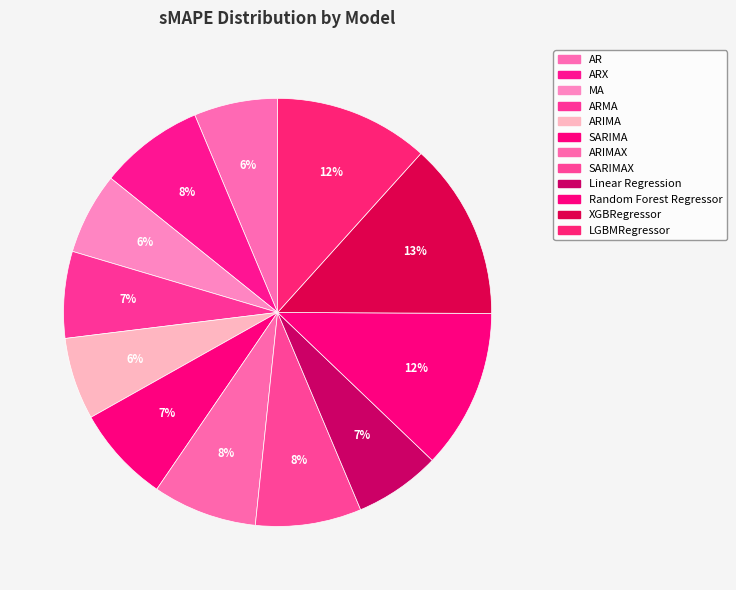

How many segments does this pie chart have?

12